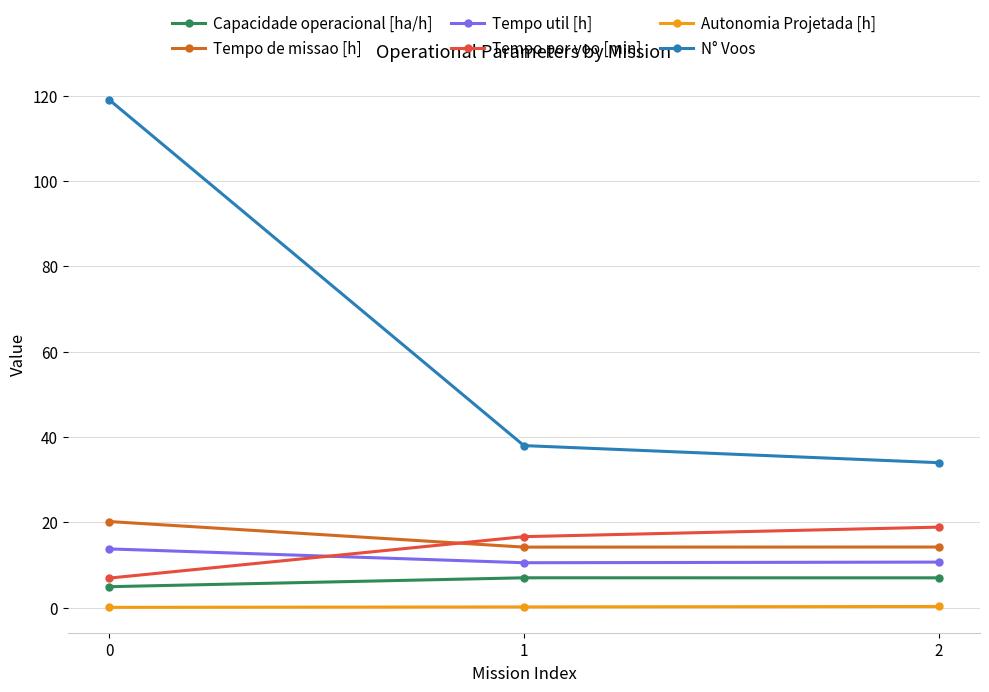

What is the highest value of the Autonomia Projetada [h] series?

0.3